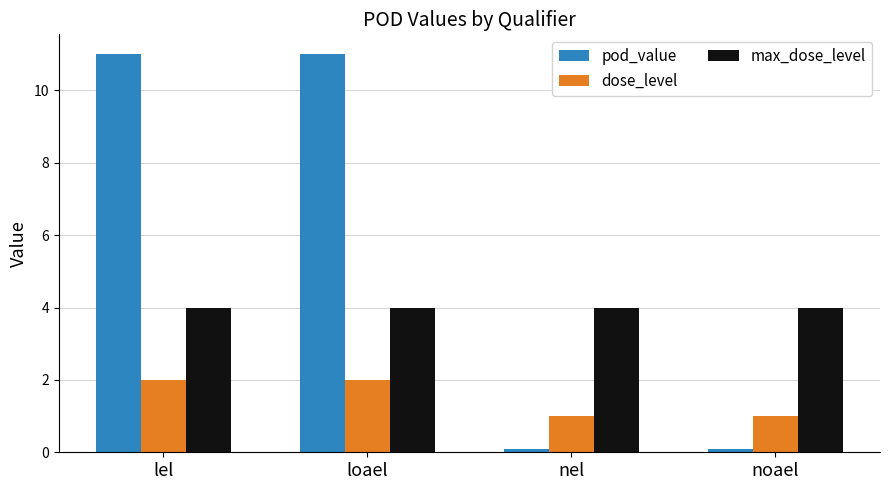

How many series are shown in this chart?

3